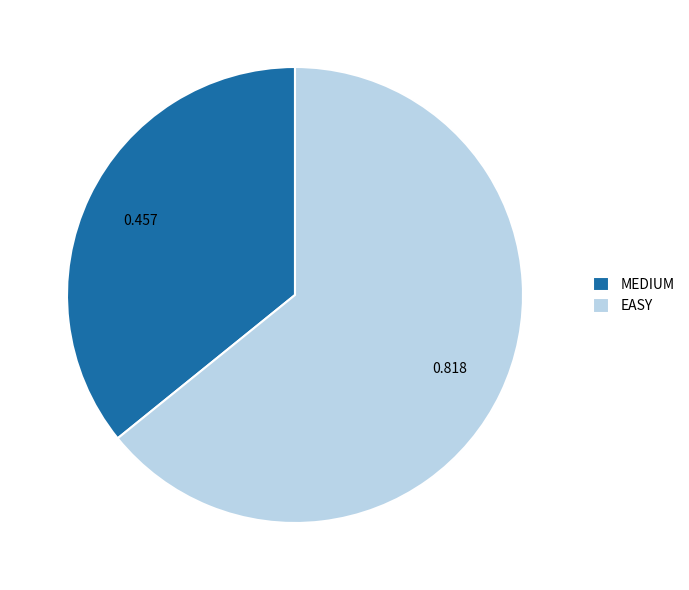

Which slice is the smallest?

MEDIUM